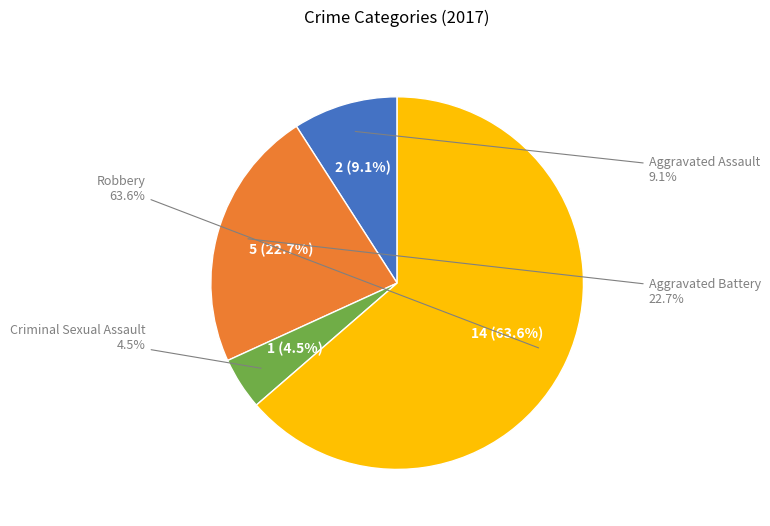

To the nearest percent, what is the difference between the largest and smallest slice percentages?

59%